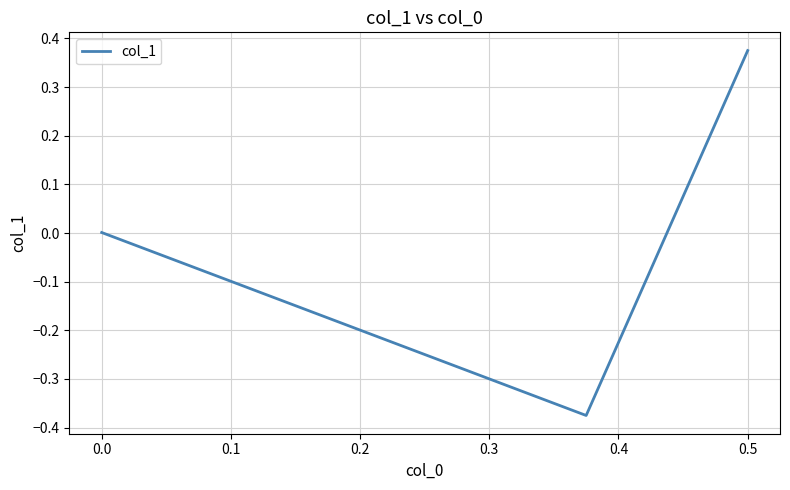

Does the chart have visible grid lines?

Yes